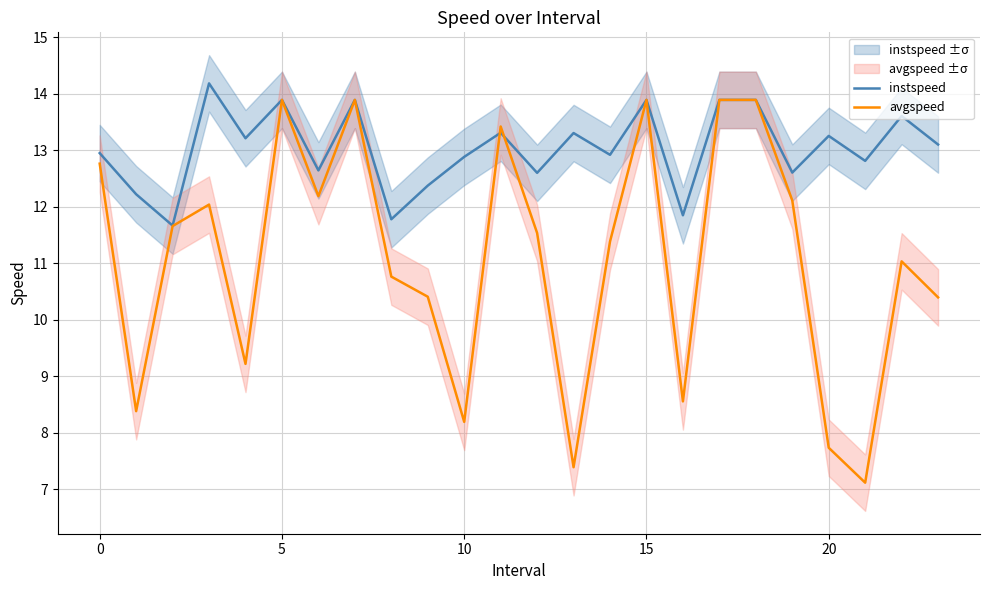

True or false: avgspeed has more than 0 points higher than both neighbors.

True